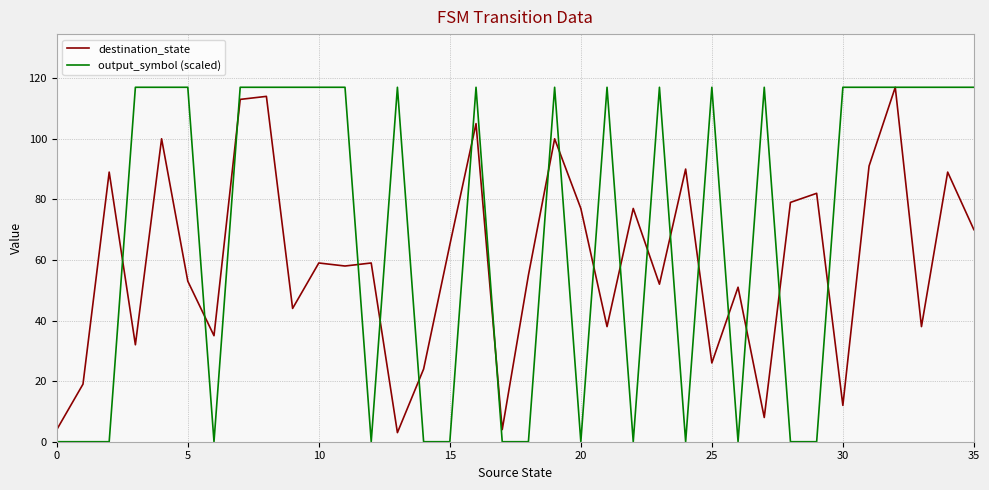

Rank the series by their average value, from highest to lowest.

output_symbol (scaled), destination_state